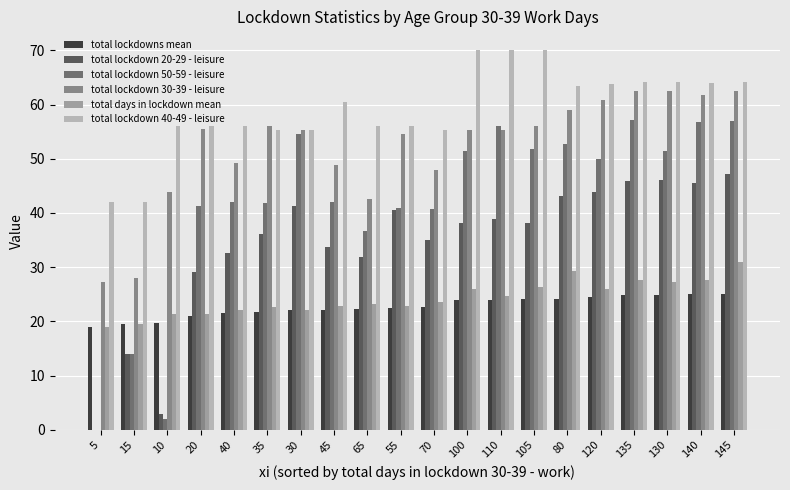

How many values in total lockdown 20-29 - leisure are above zero?

19